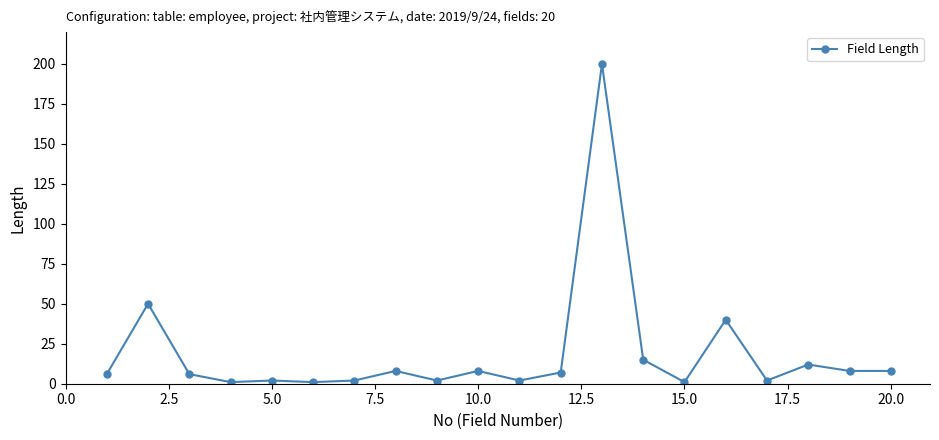

How many data points are less than 7?

10